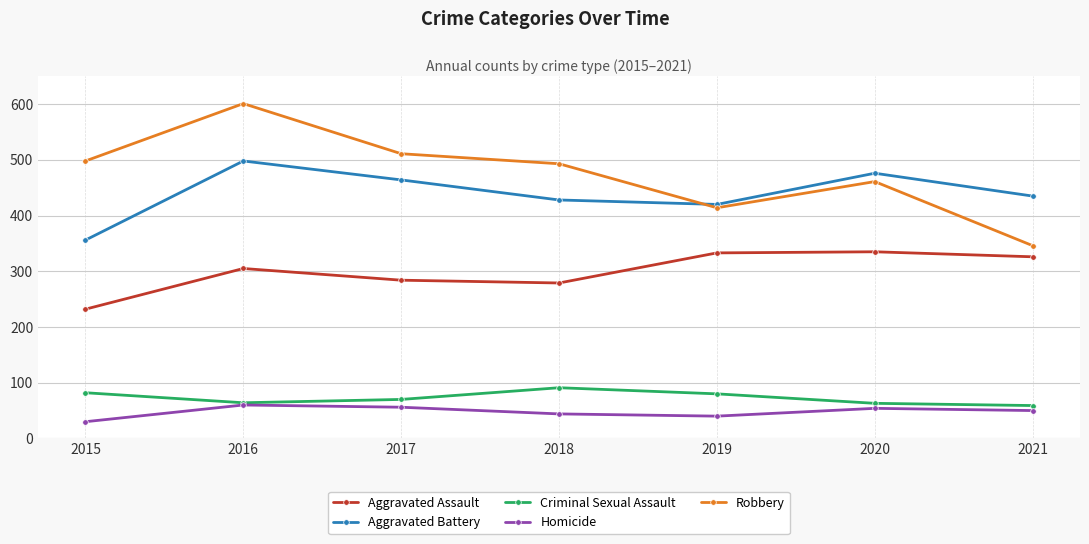

Does the chart display data point markers on the line(s)?

Yes